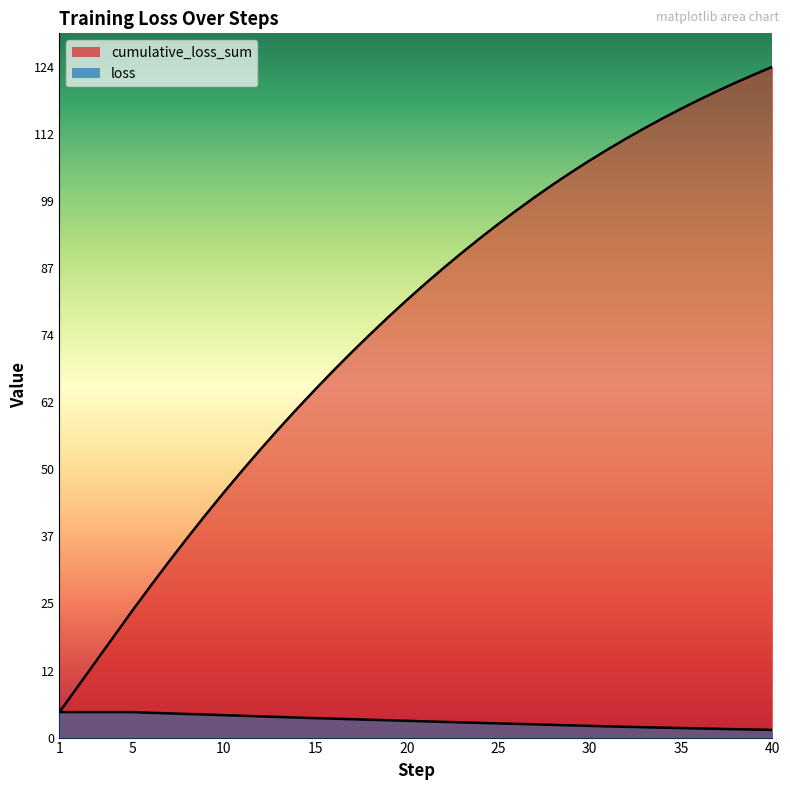

At which category is the sum across all series the highest?

40